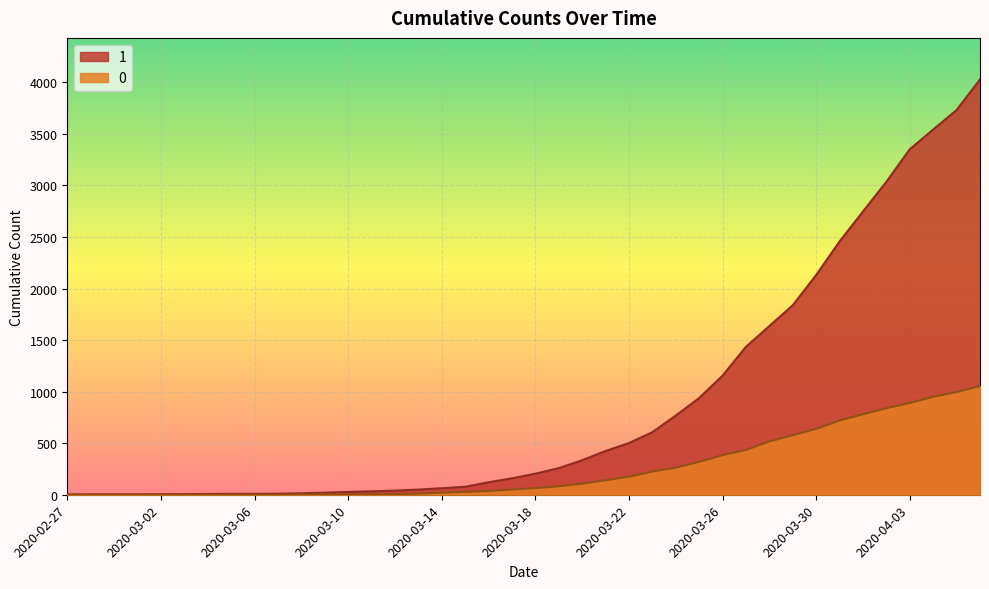

Rank the series by their average value, from lowest to highest.

0, 1